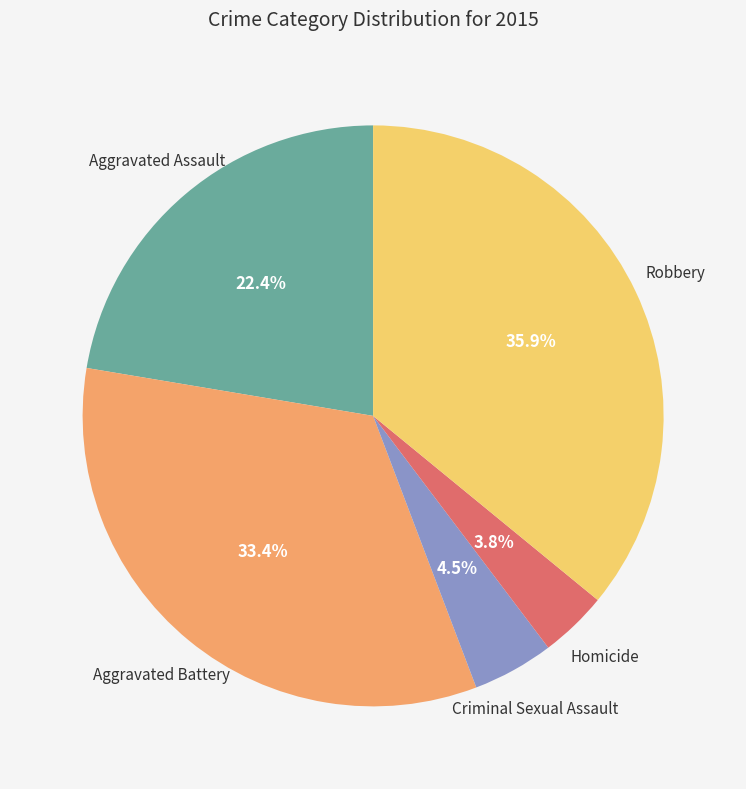

Does any single category account for the majority?

No